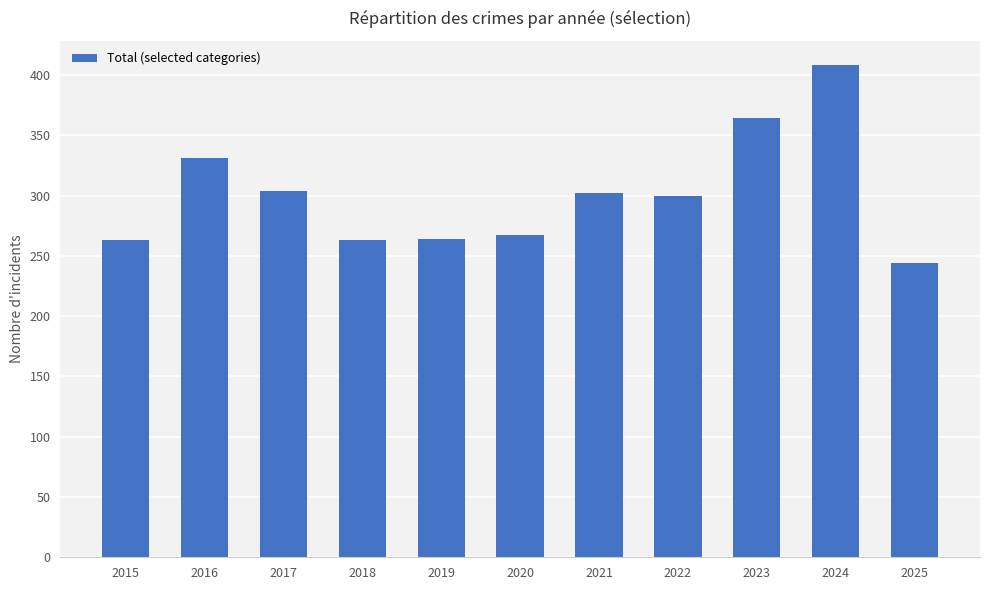

At which category does the chart reach its peak across all series?

2024